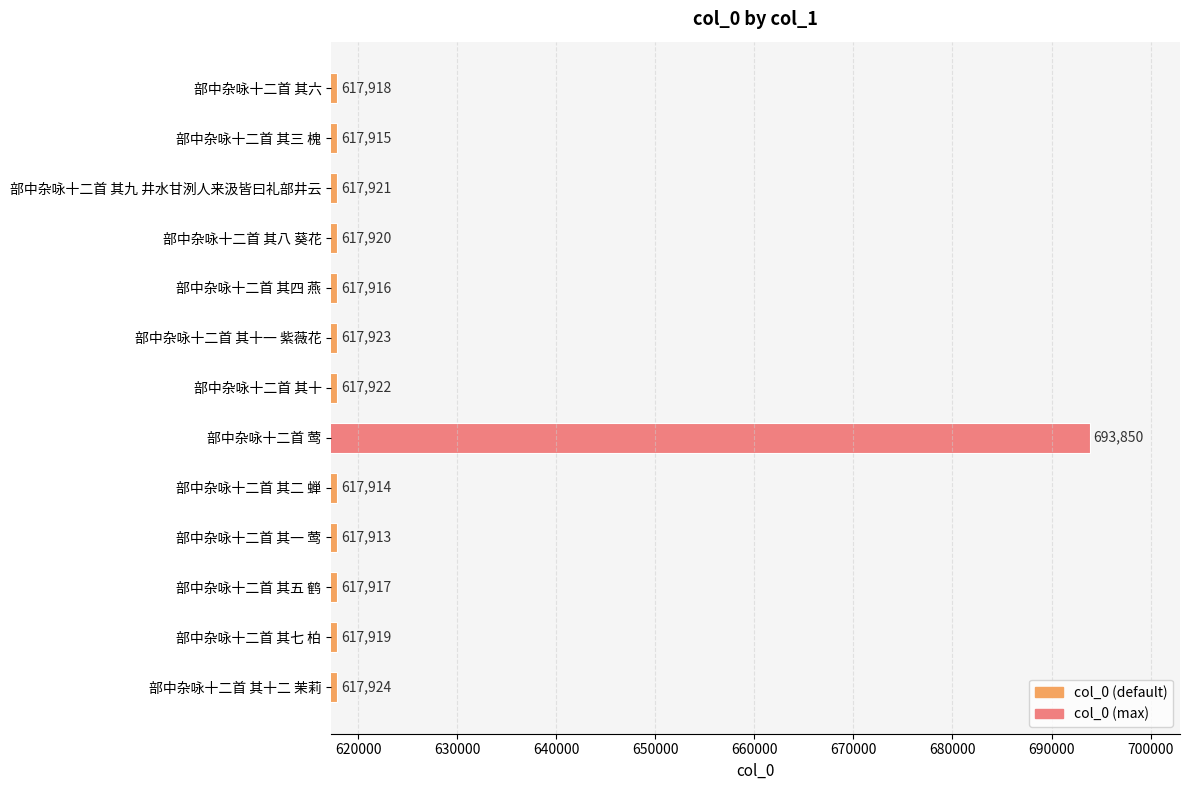

What is the change in value from 部中杂咏十二首 其二 蝉 to 部中杂咏十二首 其十二 茉莉?

+10